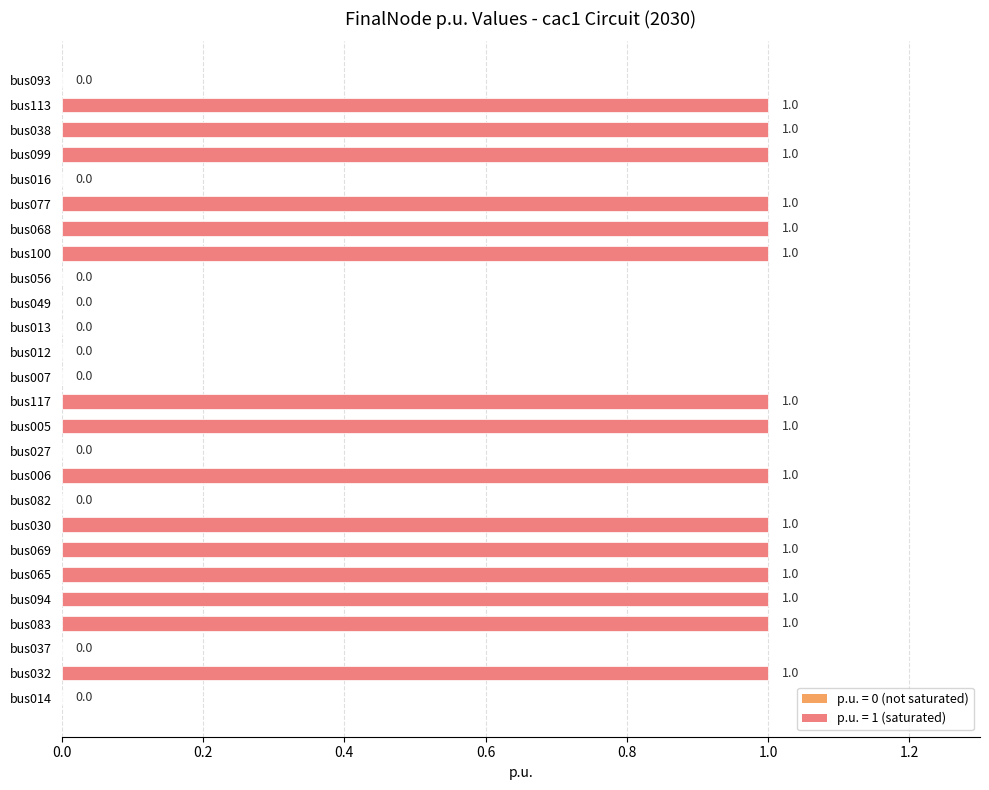

True or false: the data shows 0 at bus068.

False